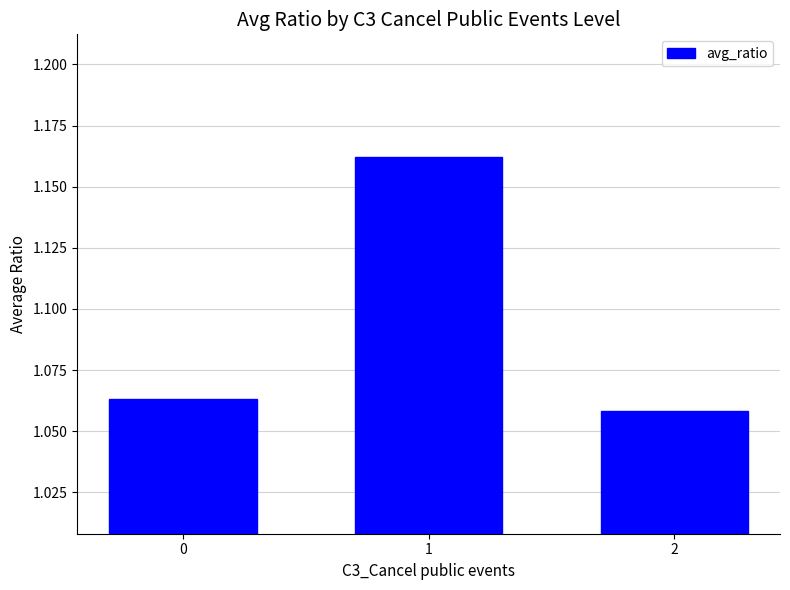

Count the values in the range 1 to 2.

3